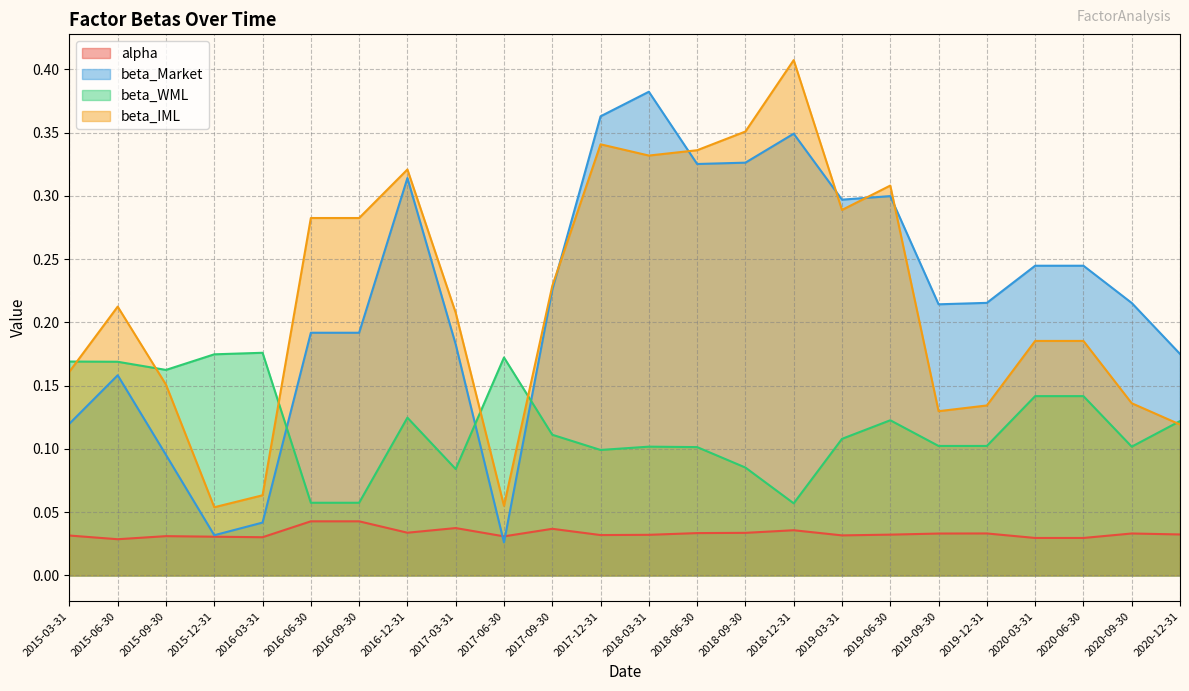

Where is the first local maximum for beta_IML?

2015-06-30